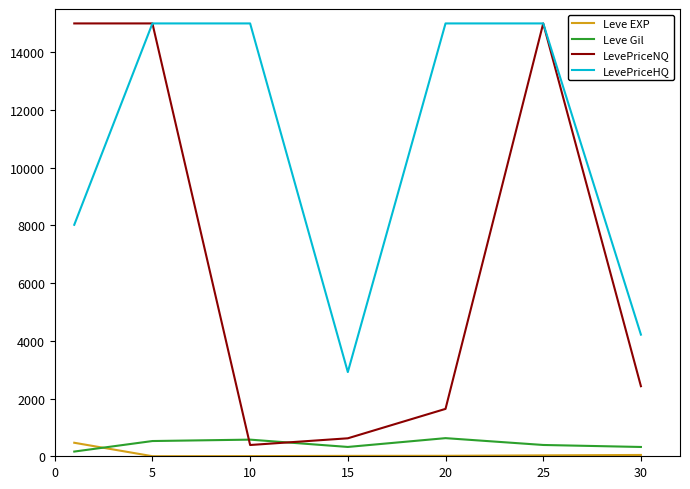

Which series has the largest total across all categories?

LevePriceHQ